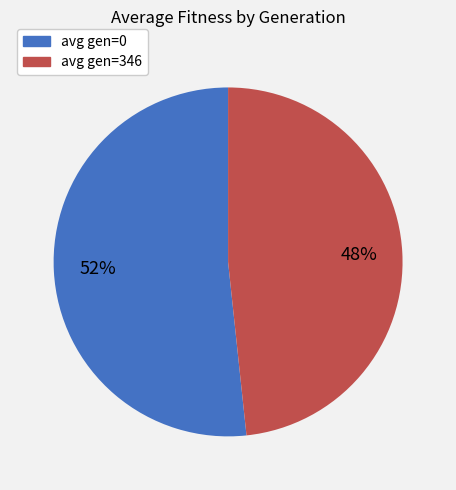

True or false: avg gen=346 accounts for 35% of the total.

False